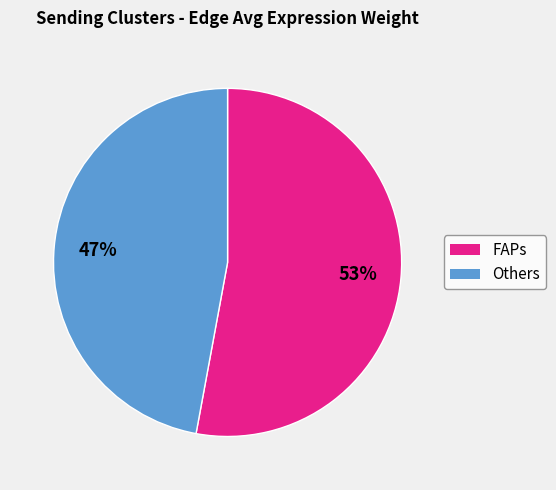

Is there any slice that represents more than half of the pie?

Yes